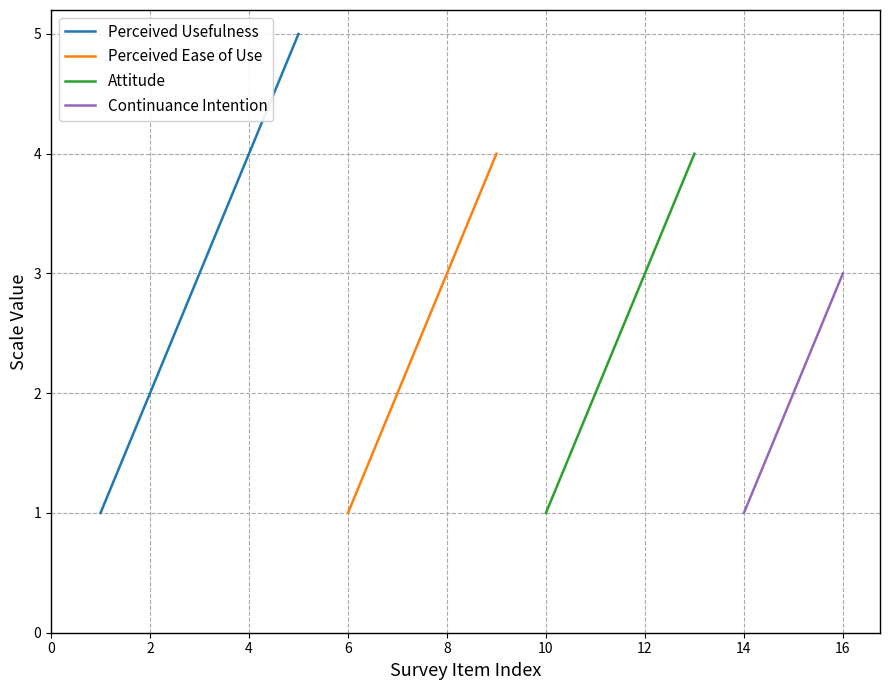

The Perceived Usefulness series shows 7 at 4. True or false?

False